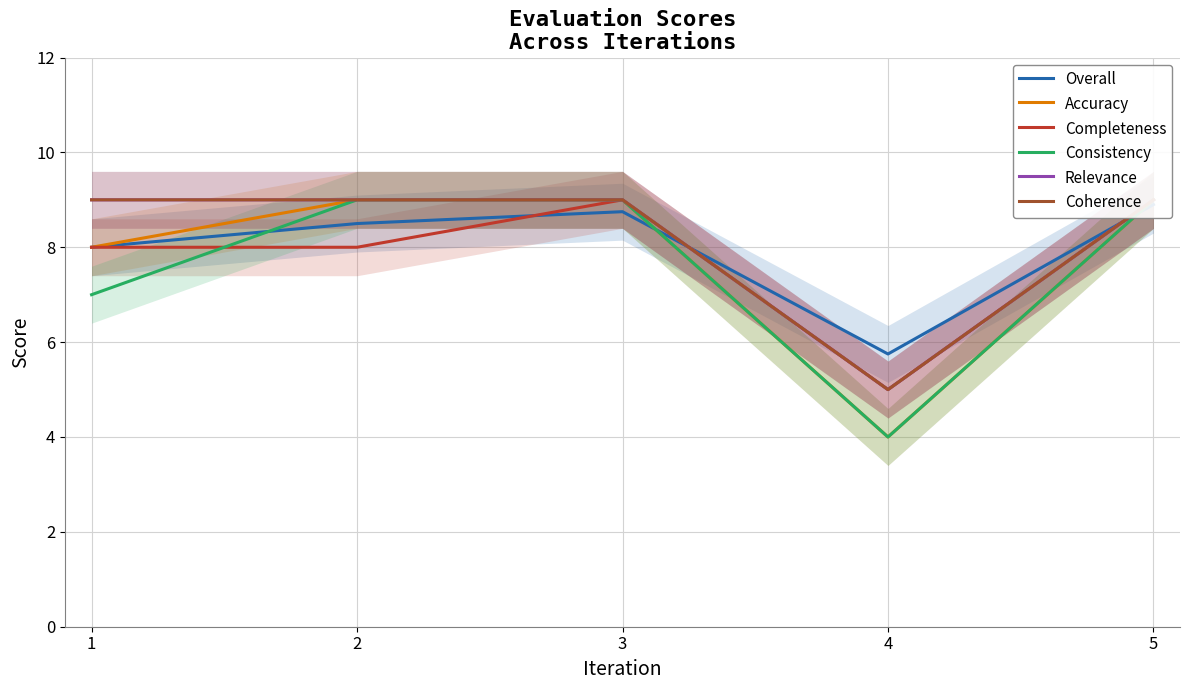

What are all the series names shown in the legend?

Overall, Accuracy, Completeness, Consistency, Relevance, Coherence